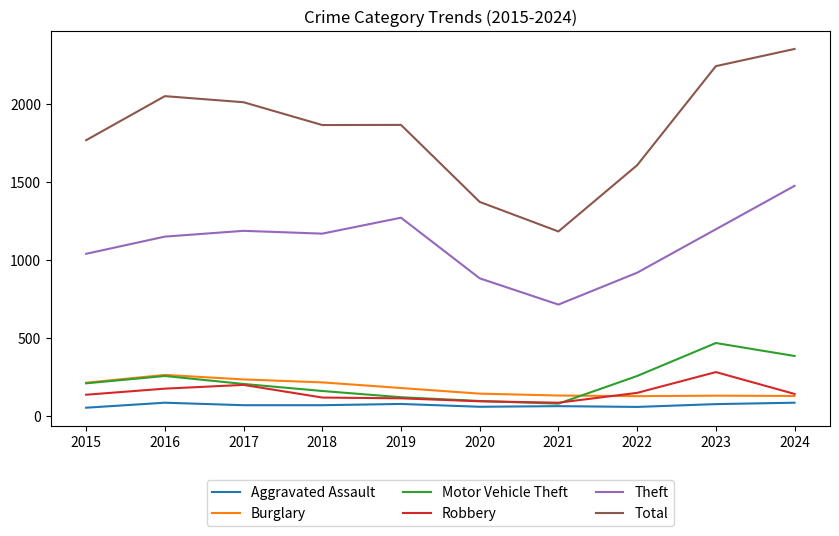

Is the value of Motor Vehicle Theft at 2022 greater than the value of Robbery at 2022?

Yes